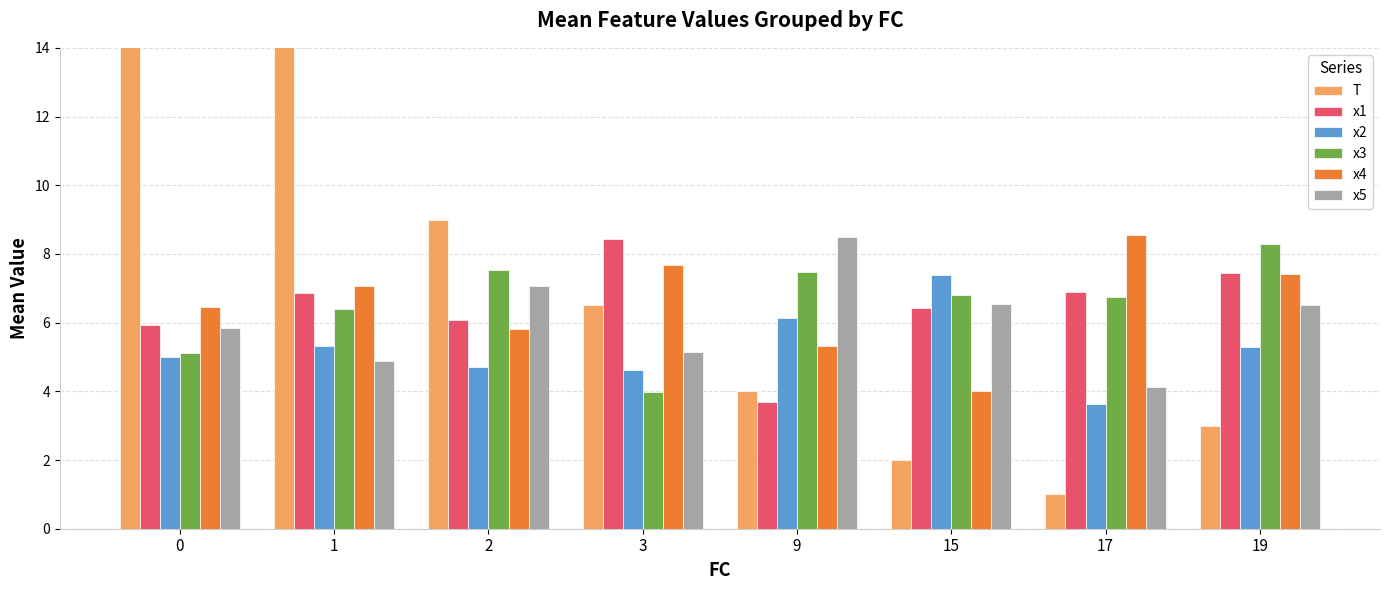

Are the bars horizontal?

No